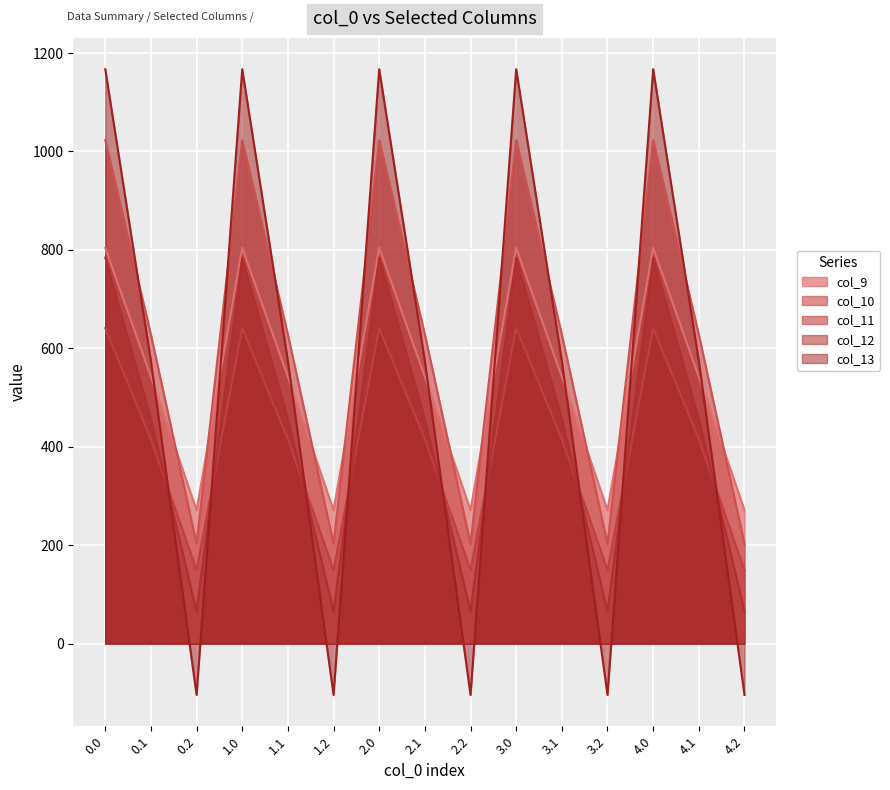

At 3.0, list the series in order from largest to smallest.

col_13, col_10, col_9, col_12, col_11